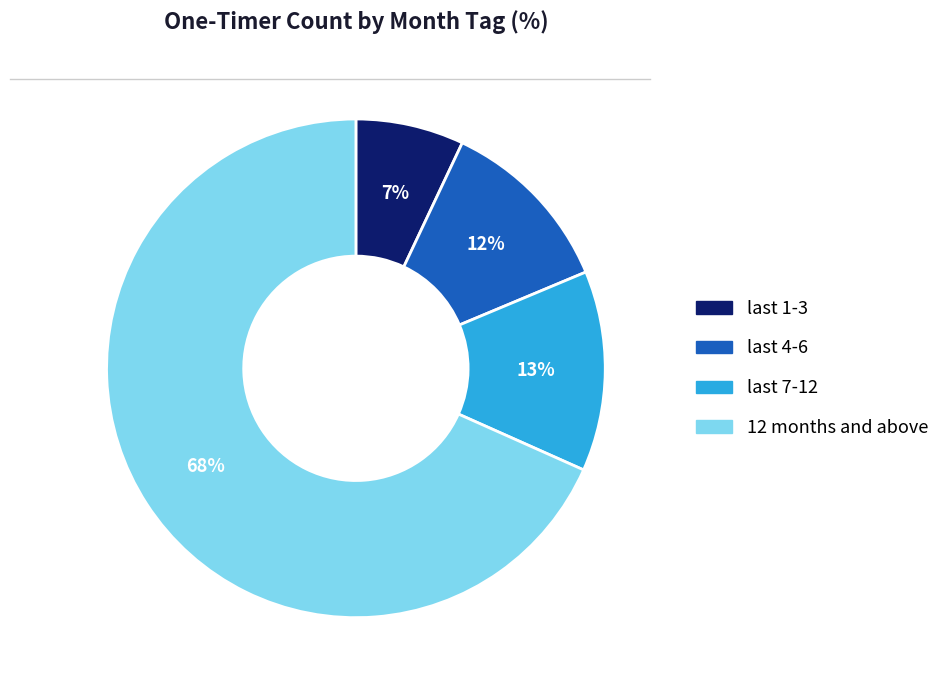

True or false: 12 months and above accounts for 68% of the total.

True